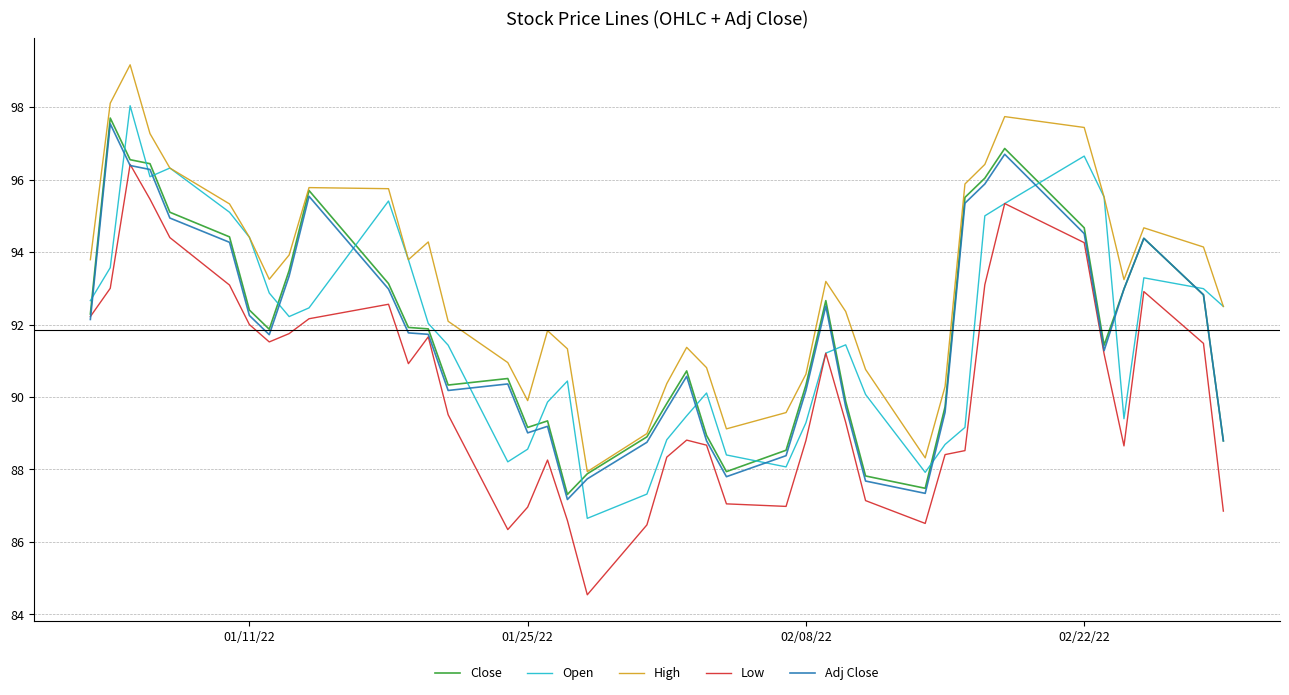

At how many categories does at least one series exceed 98?

2